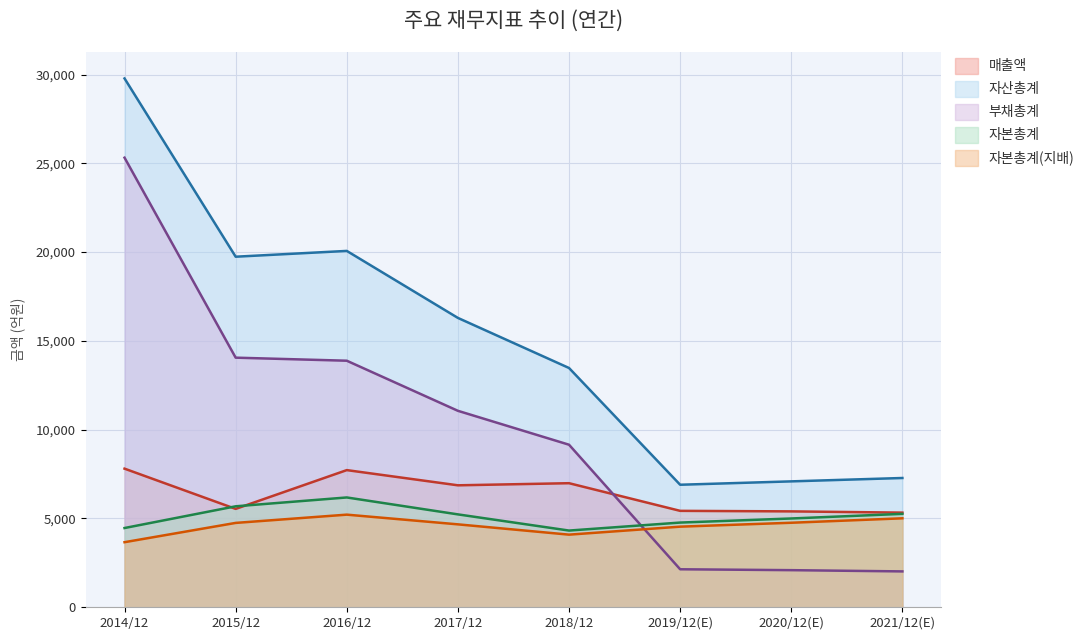

What is the difference between the 자본총계(지배) values at 2014/12 and 2015/12?

1086